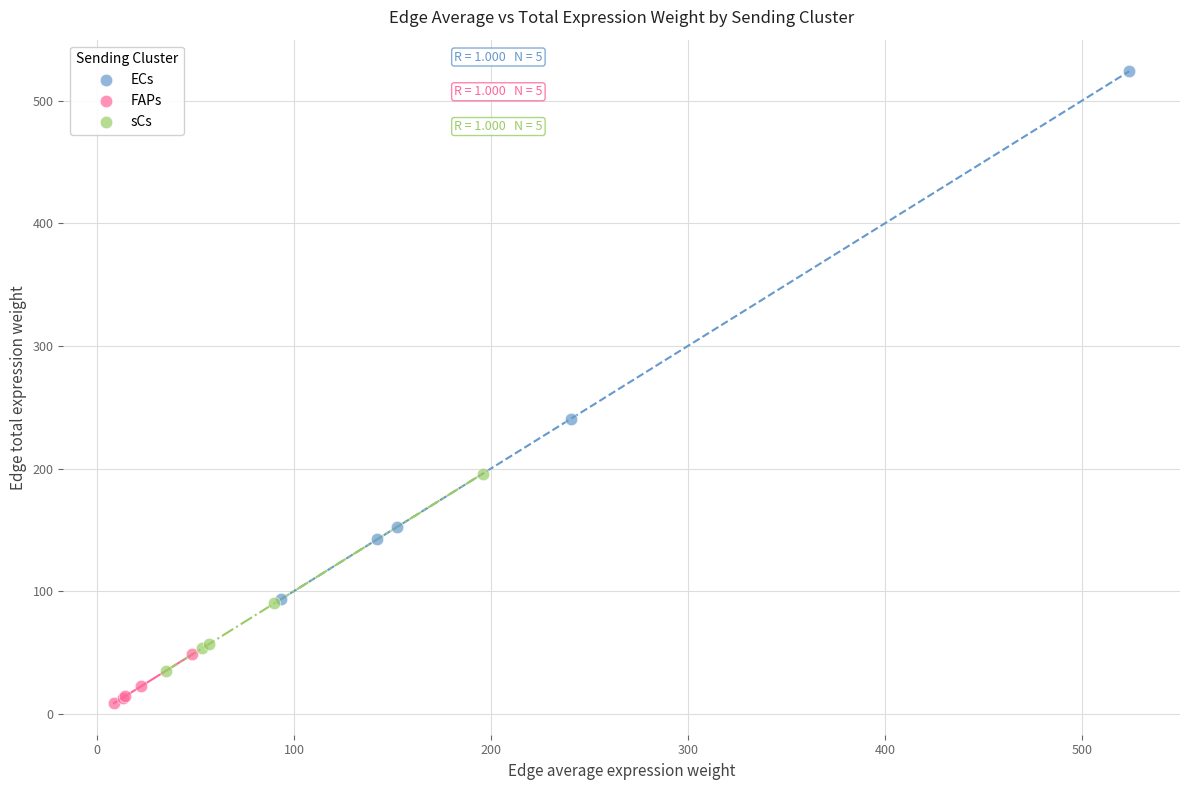

Which series contains the lowest Y value?

FAPs